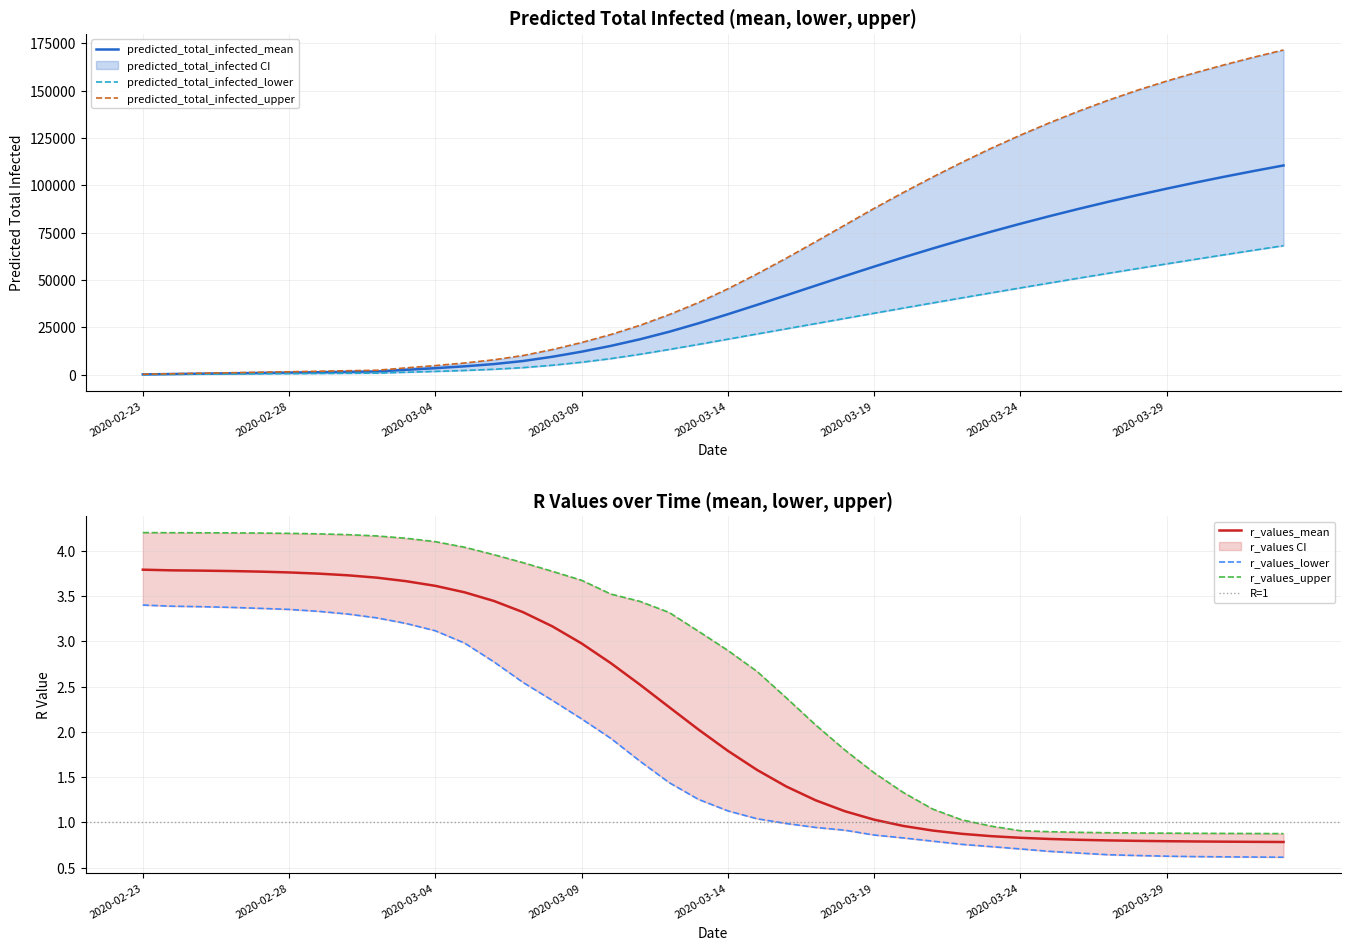

What is the difference between the maximum and minimum values in the predicted_total_infected_upper series?

171282.0